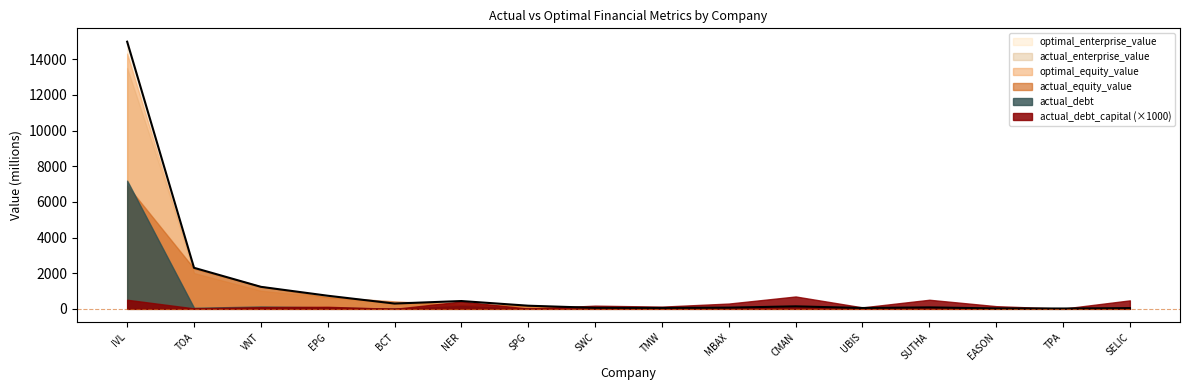

What is the maximum value shown in the chart?

14990.6